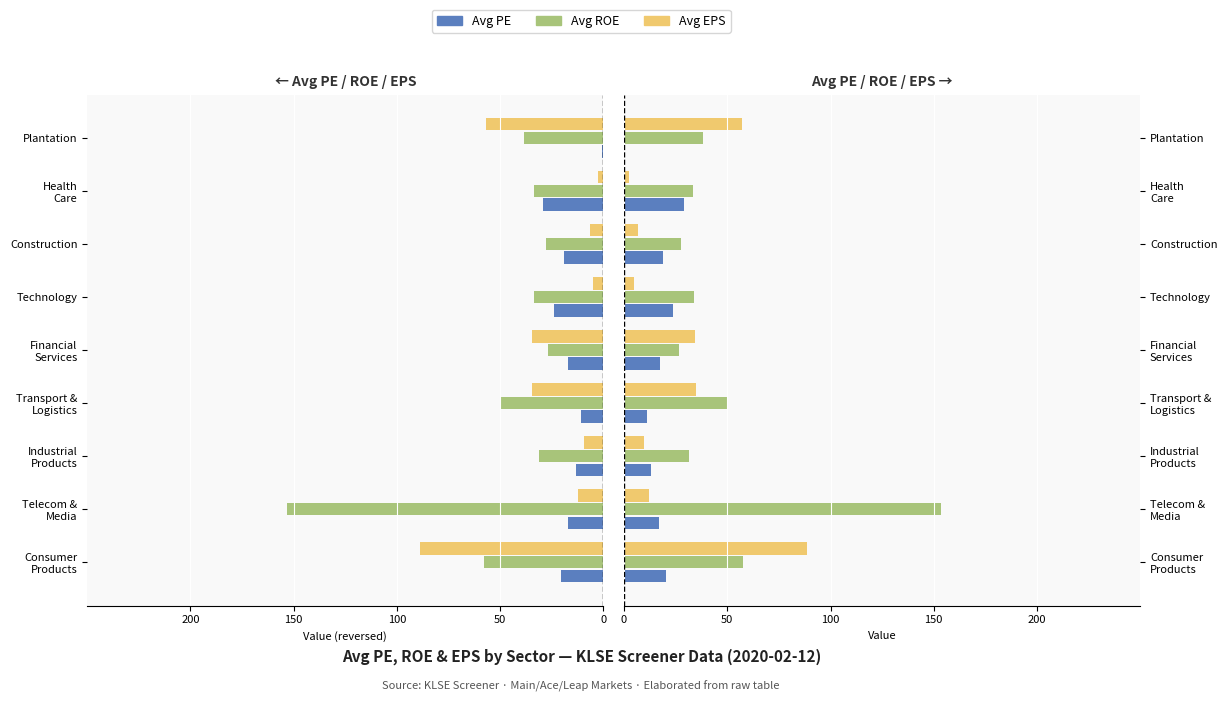

What are all the series names shown in the legend?

Avg PE, Avg ROE, Avg EPS